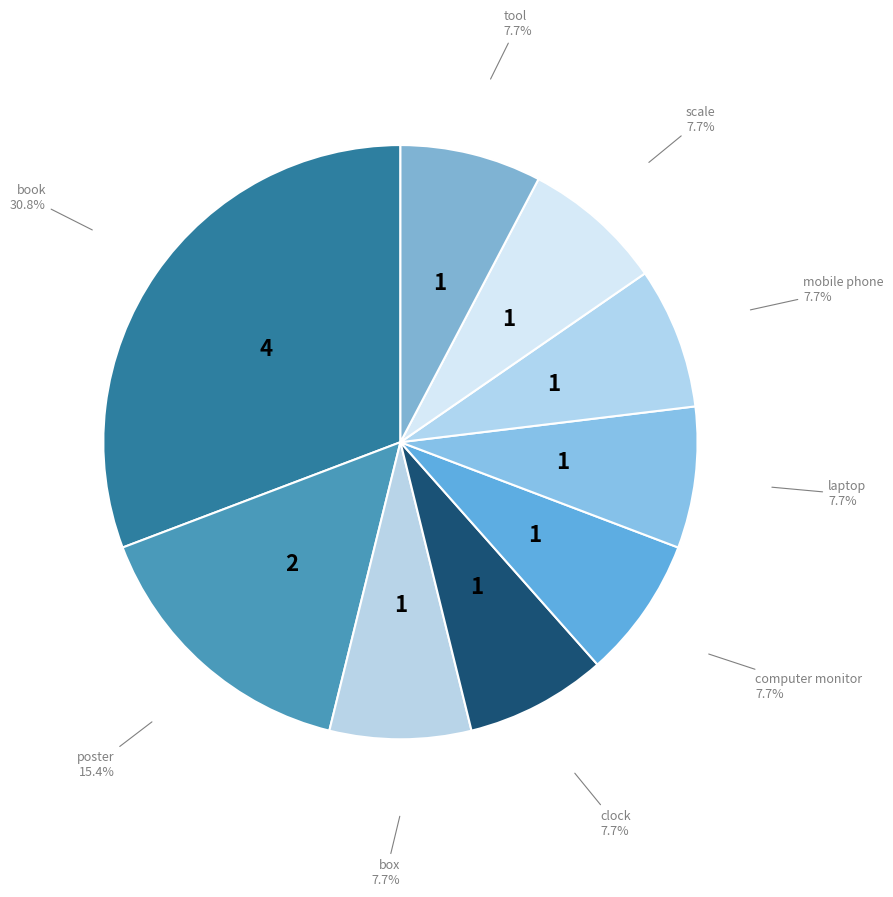

How many slices are in this pie chart?

9